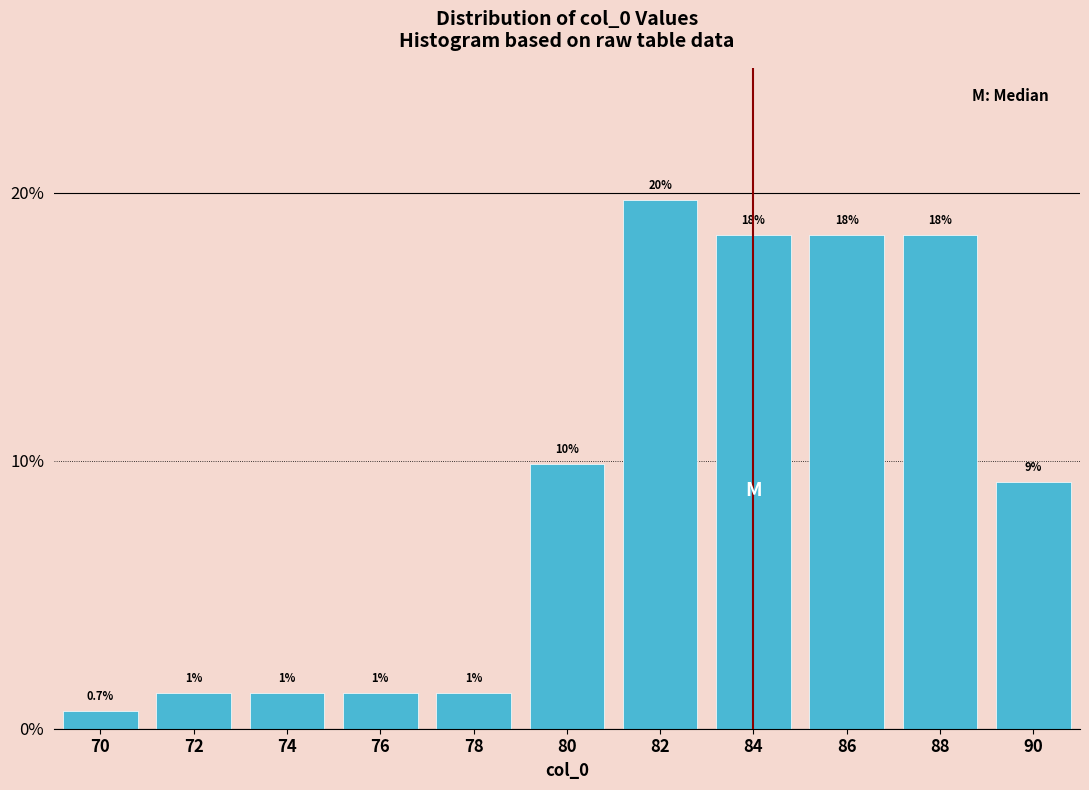

Does the chart contain any negative values?

No